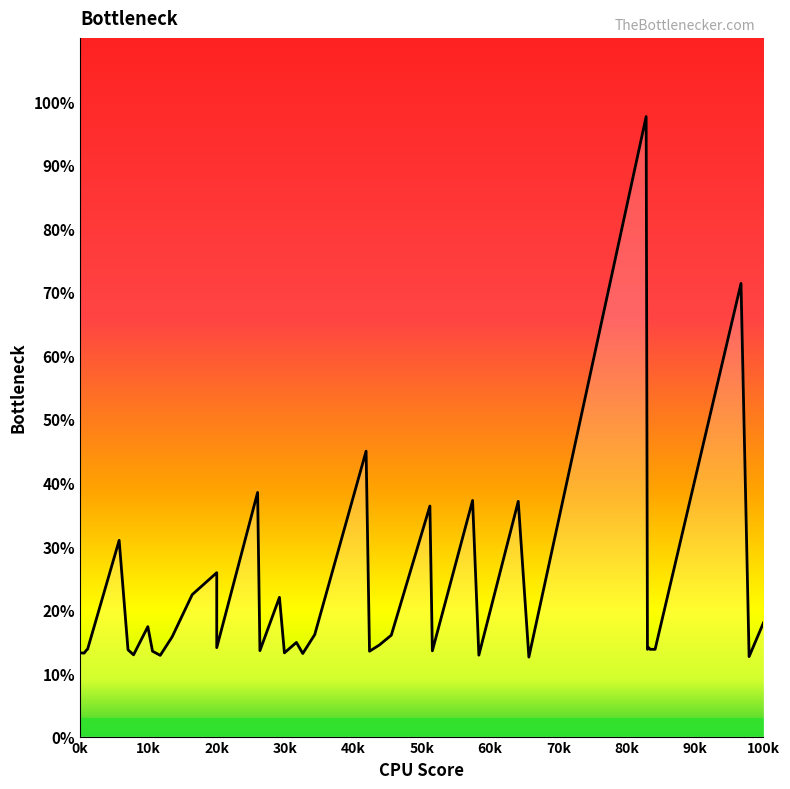

Reading left to right, list all the values displayed in this chart.

13.2	13.1	13.6	13.8	30.9	13.7	12.9	17.3	13.4	12.8	15.7	22.3	25.8	14.0	38.4	13.5	21.9	13.2	14.8	13.1	16.1	44.9	13.4	14.4	16.0	36.3	13.5	37.2	12.8	37.0	12.5	97.6	13.7	14.0	13.7	13.7	13.7	71.3	12.6	17.9